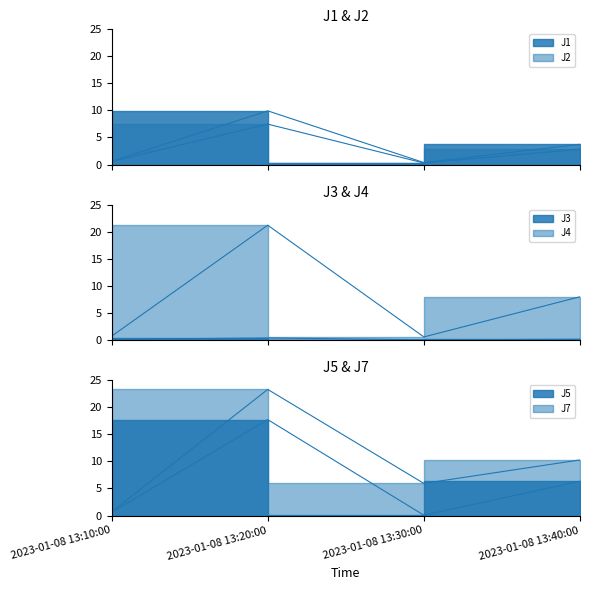

Reading right to left, list all the values displayed in this chart.

J1: 3.7	0.4	9.9	0.6
J2: 2.8	0.3	7.5	0.6
J3: 0.1	0.0	0.4	0.1
J4: 8.0	0.6	21.2	0.7
J5: 6.3	0.1	17.7	0.6
J7: 10.3	5.9	23.3	0.7